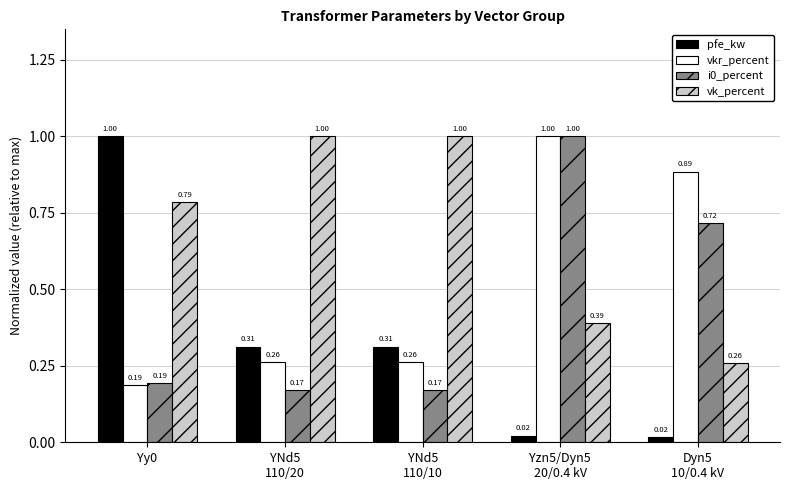

Which series has the largest total across all categories?

vk_percent